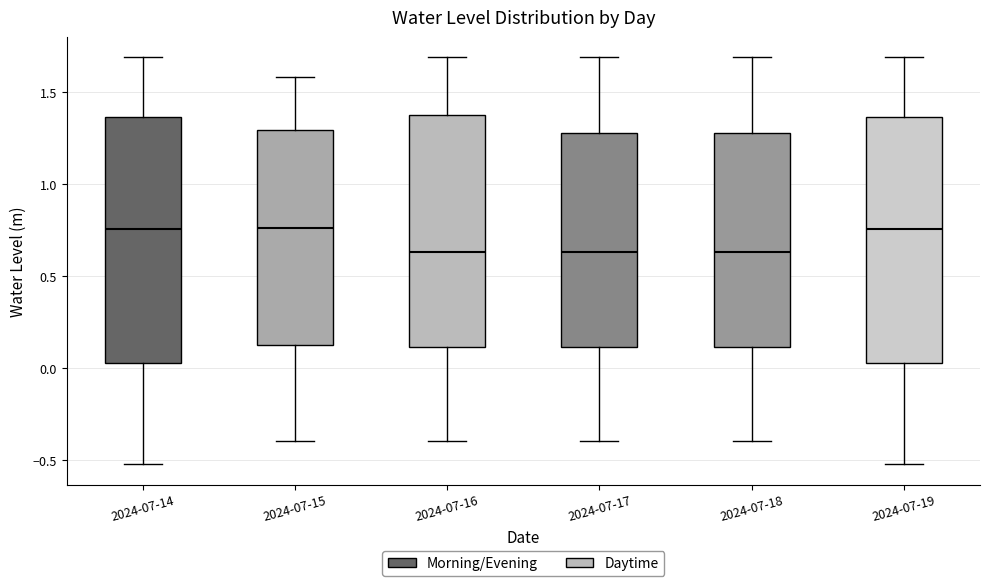

Where does the upper whisker of the box for 2024-07-15 end on the y-axis? The values are not printed on the chart, so give them approximately, as read against the axis.

1.60